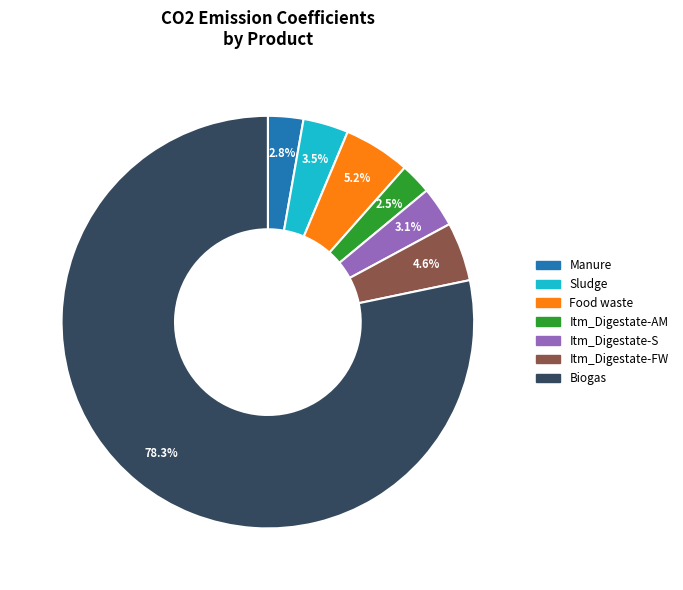

What is the majority slice?

Biogas